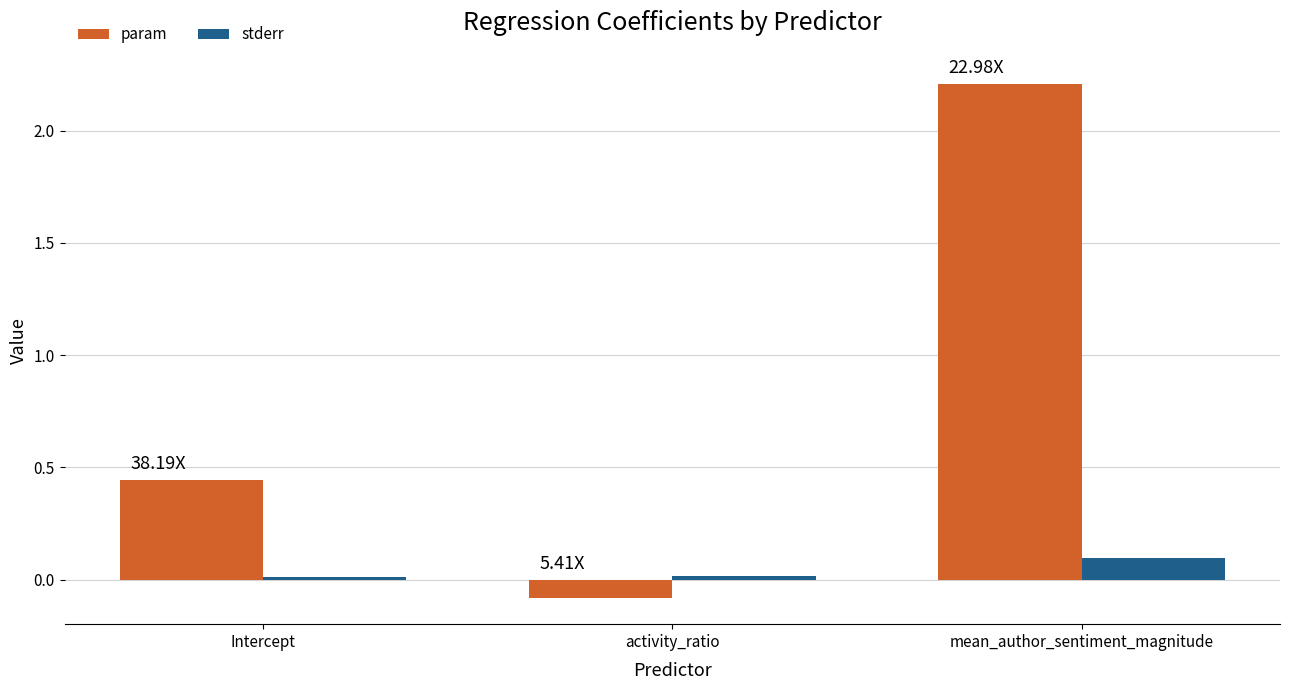

Are the bars grouped side by side (vs. stacked)?

Yes